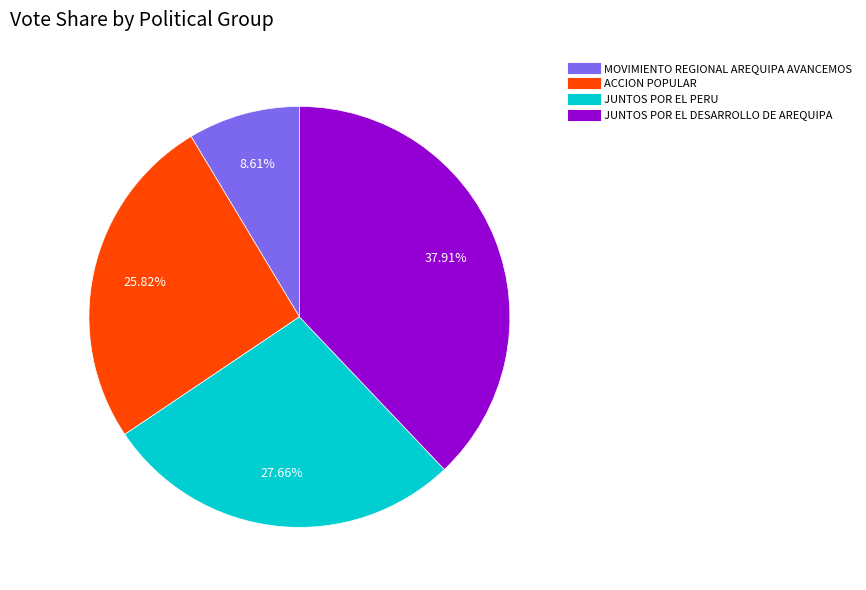

Is there a majority slice in this chart?

No